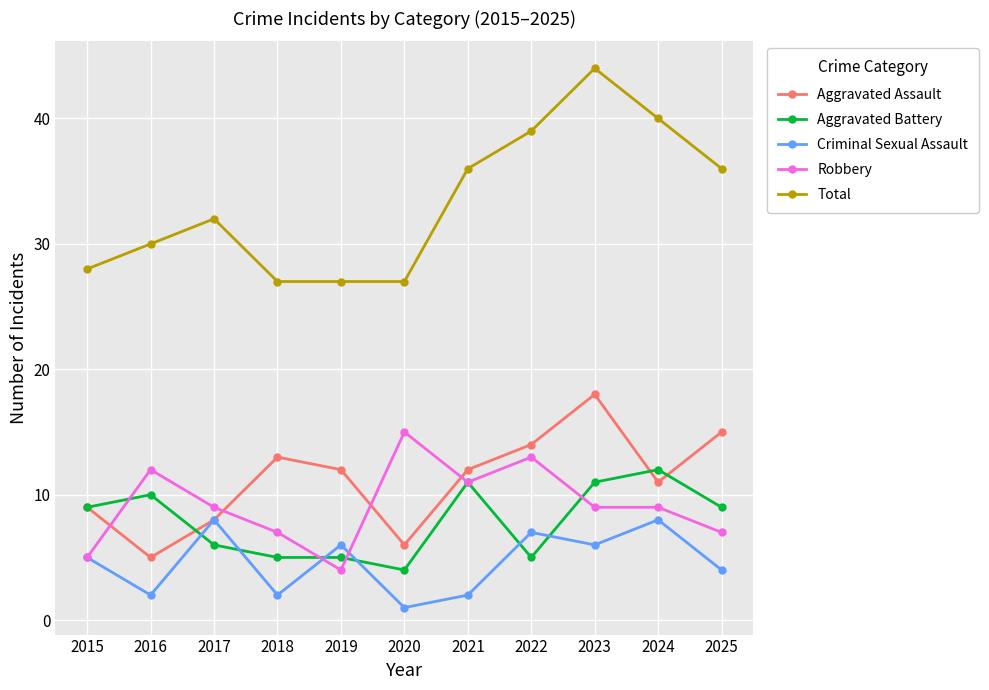

True or false: Aggravated Battery has more than 2 interior local peaks.

True